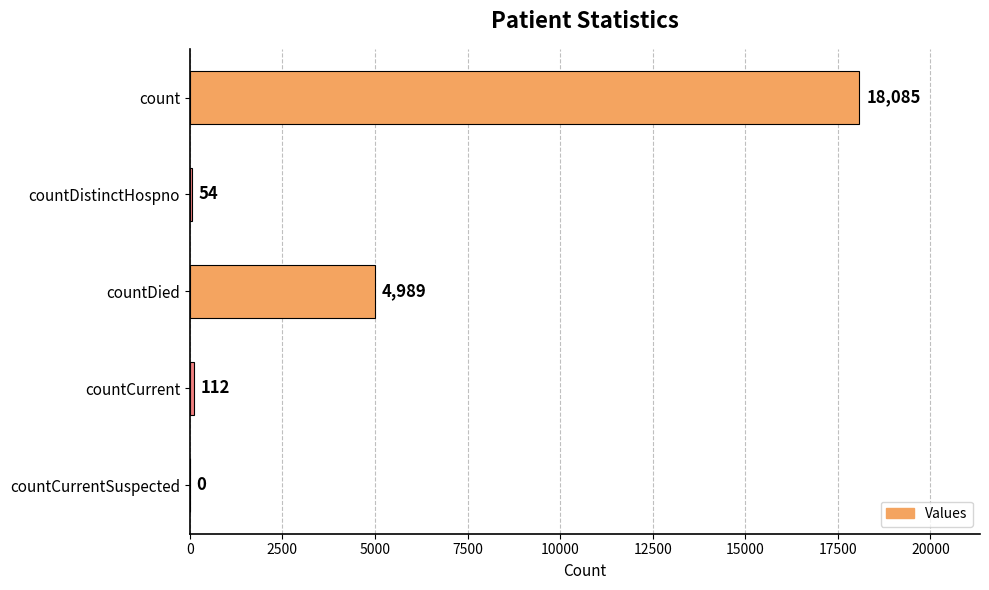

Reading bottom to top, extract all data points from this chart.

countCurrentSuspected=0	countCurrent=112	countDied=4989	countDistinctHospno=54	count=18085